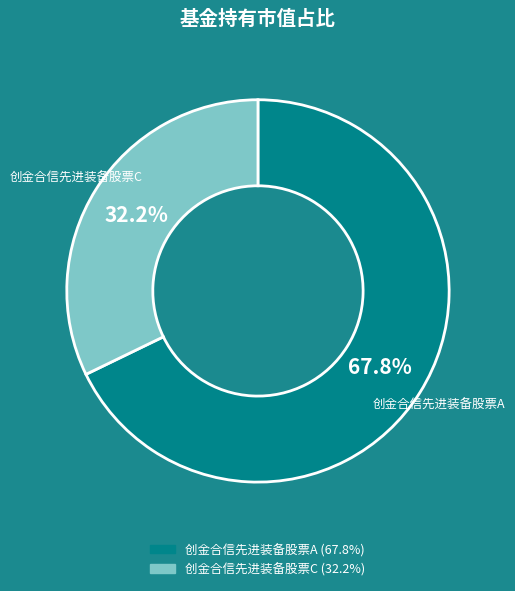

Which has a higher value, 创金合信先进装备股票A or 创金合信先进装备股票C?

创金合信先进装备股票A